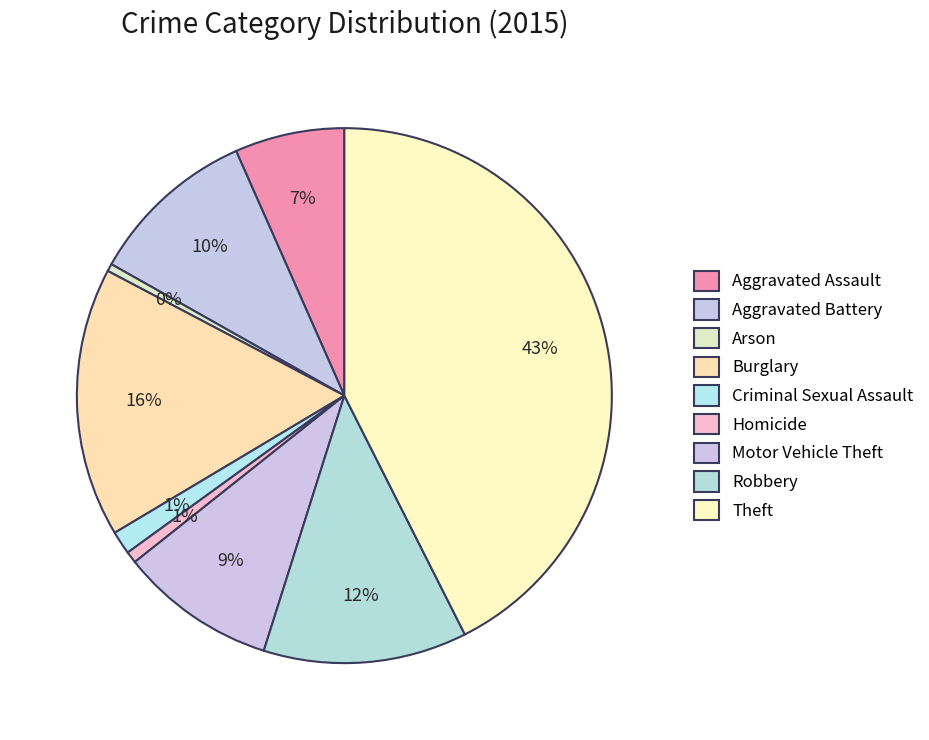

Does Burglary represent more than half of the total?

No